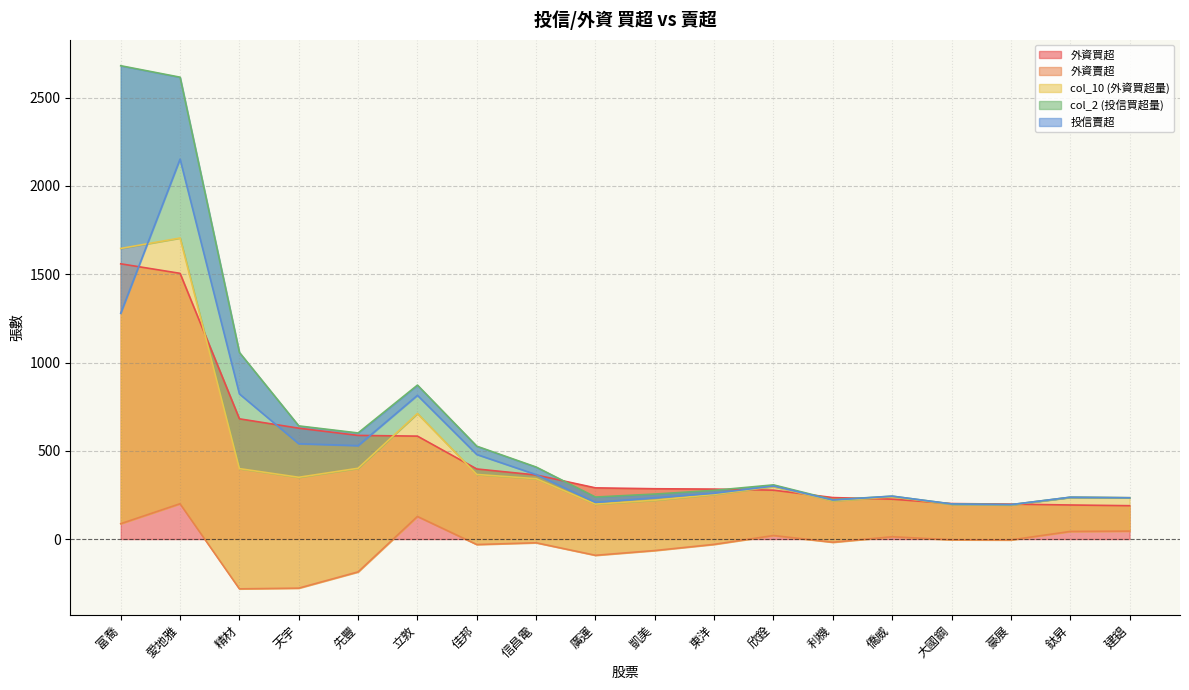

What is the maximum value for 外資買超?

1559